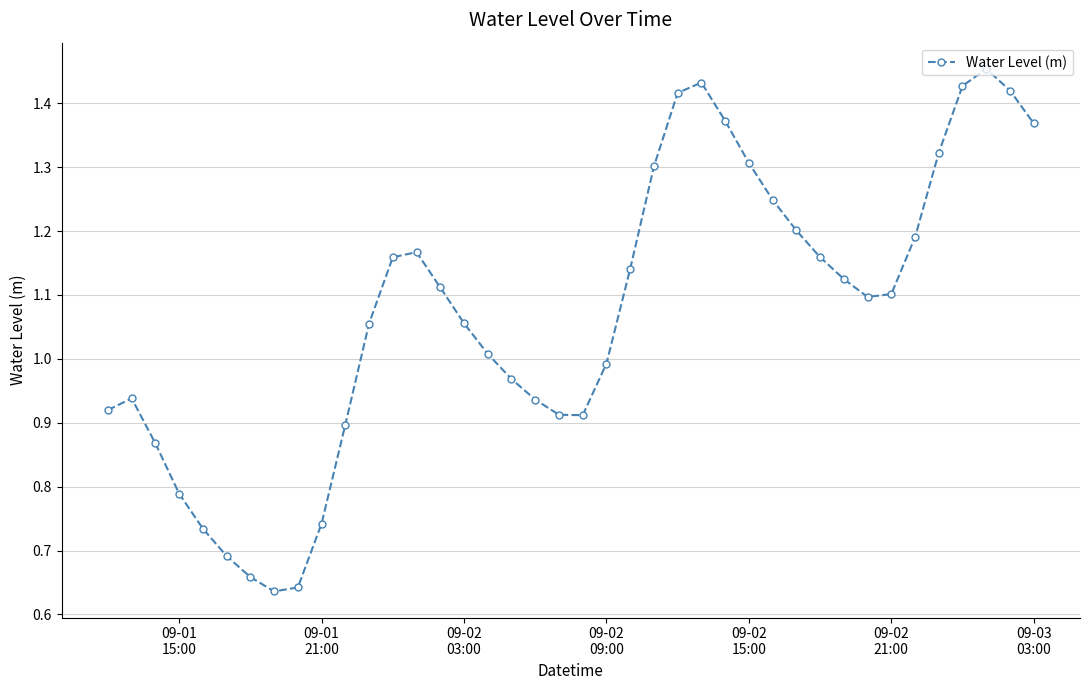

How many points are lower than both their immediate neighbors (excluding endpoints)?

3